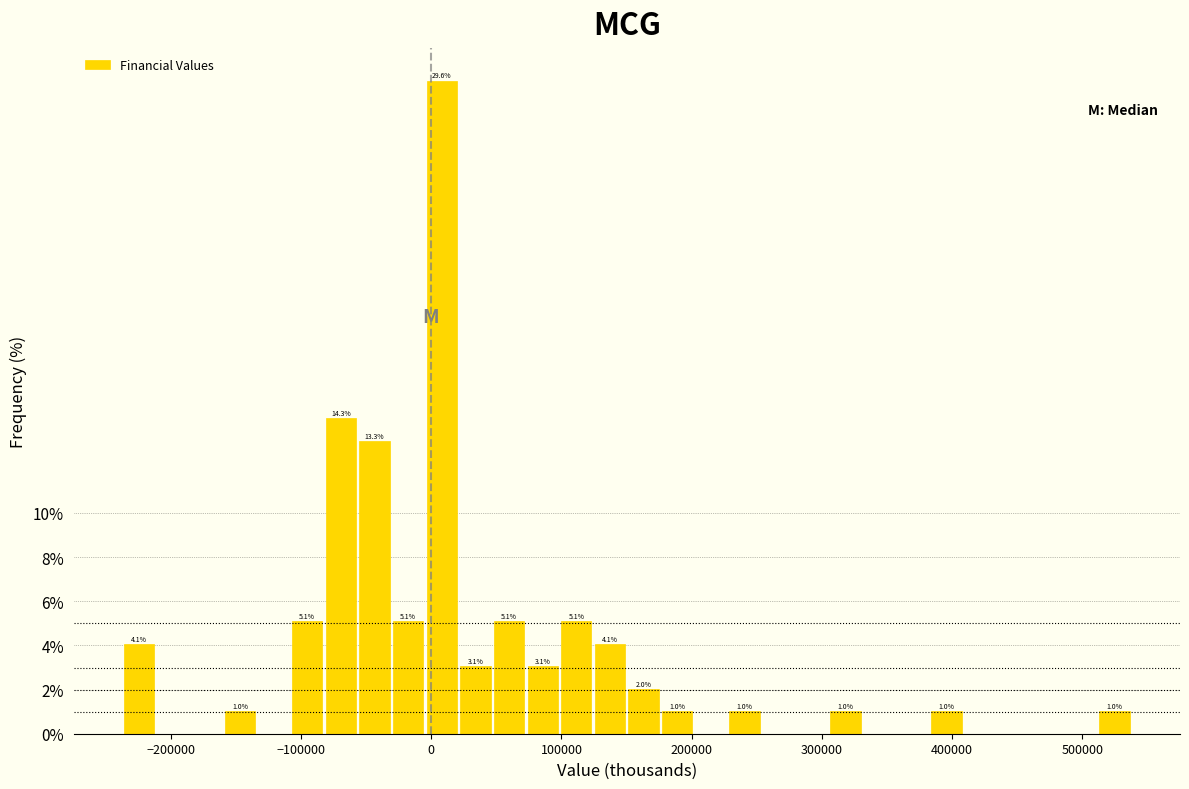

Read against the x-axis, roughly where is the centre of the tallest bar?

10000